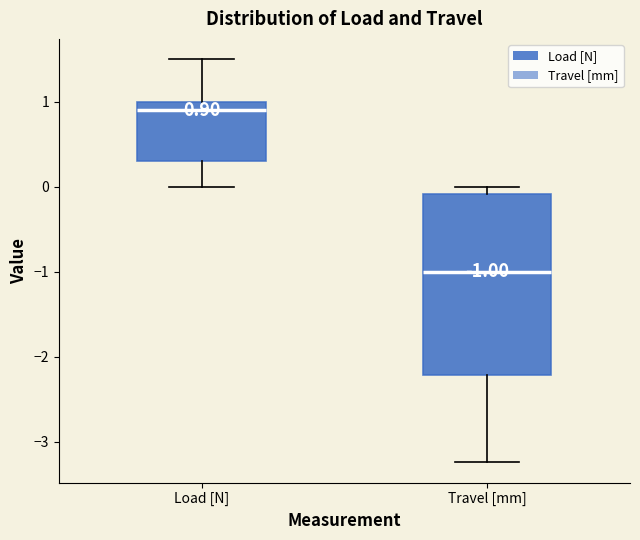

Which box is the tallest, from its lower edge to its upper edge?

Travel [mm]